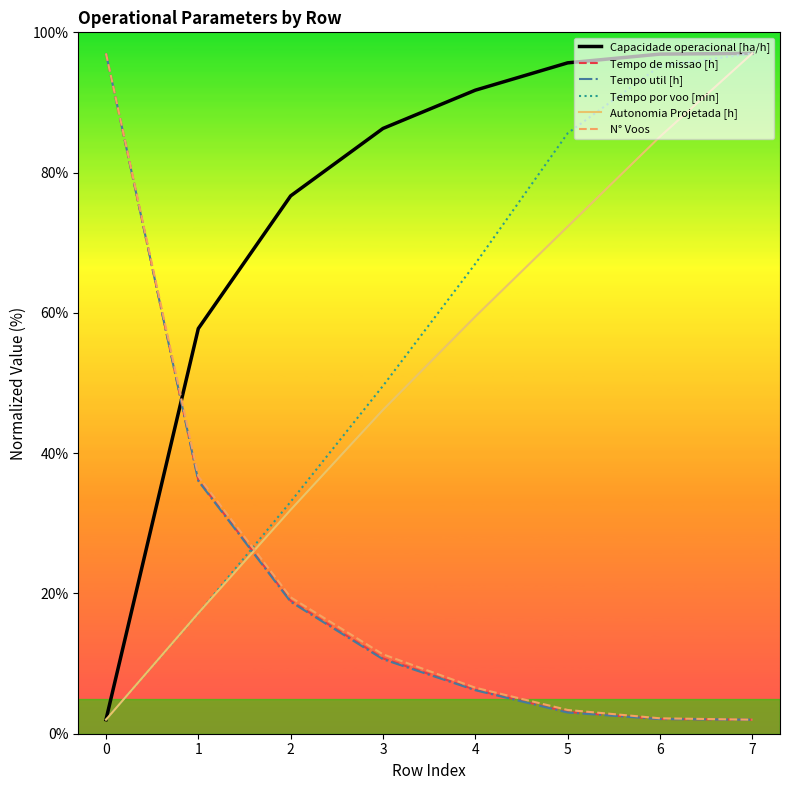

What is the spread (max minus min) of values at 4?

85.5